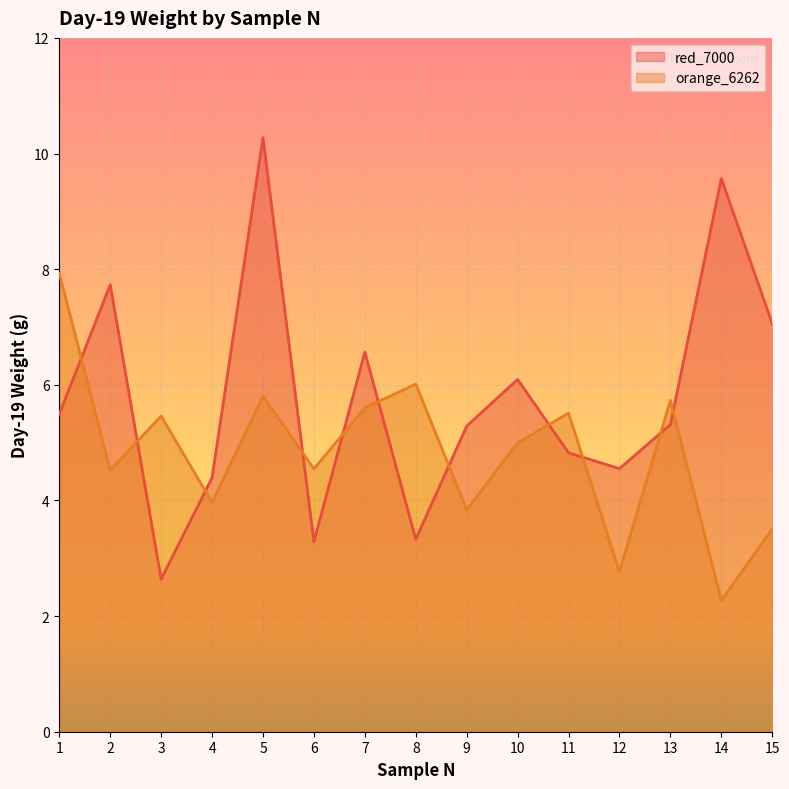

Reading left to right, transcribe all the data shown in this chart.

red_7000: 5.5	7.7	2.6	4.4	10.3	3.3	6.6	3.3	5.3	6.1	4.8	4.6	5.3	9.6	7.1
orange_6262: 7.9	4.5	5.5	4.0	5.8	4.5	5.6	6.0	3.8	5.0	5.5	2.8	5.7	2.3	3.5